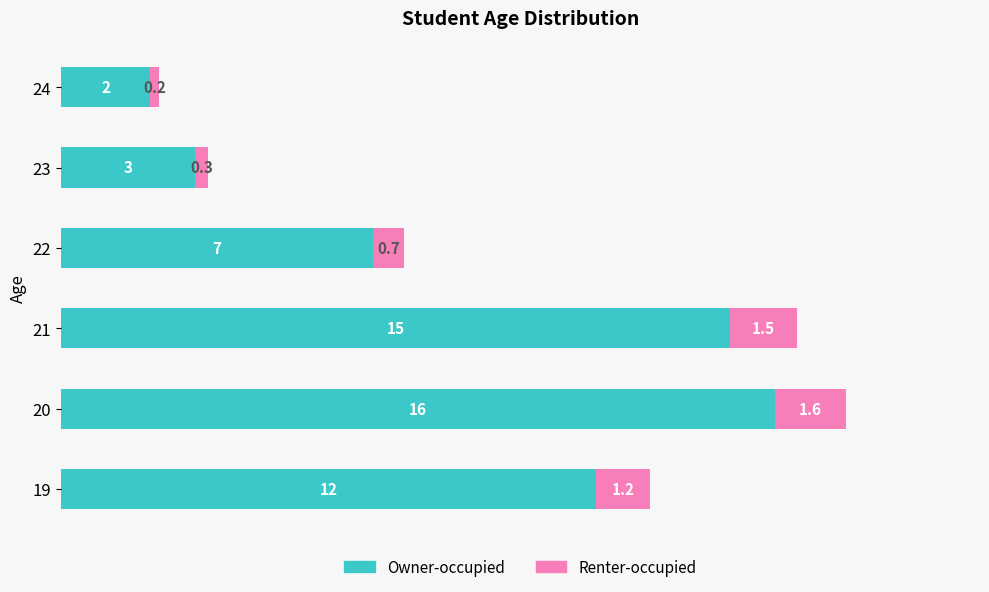

What is the sum of all Owner-occupied values?

55.0